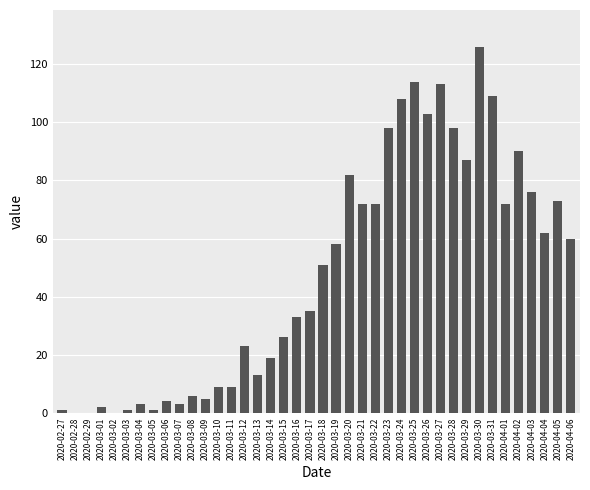

What is the sum of all values?

1917